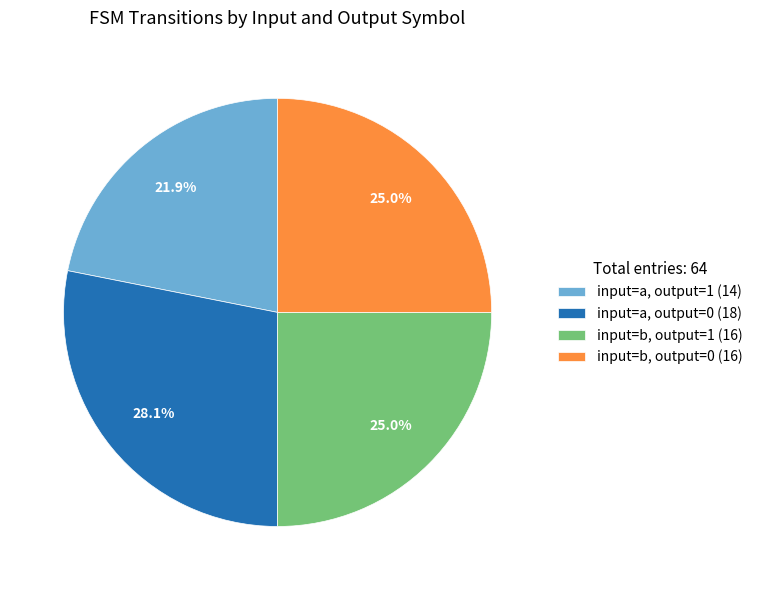

What portion of the pie excludes input=a, output=1 (14)?

78.1%